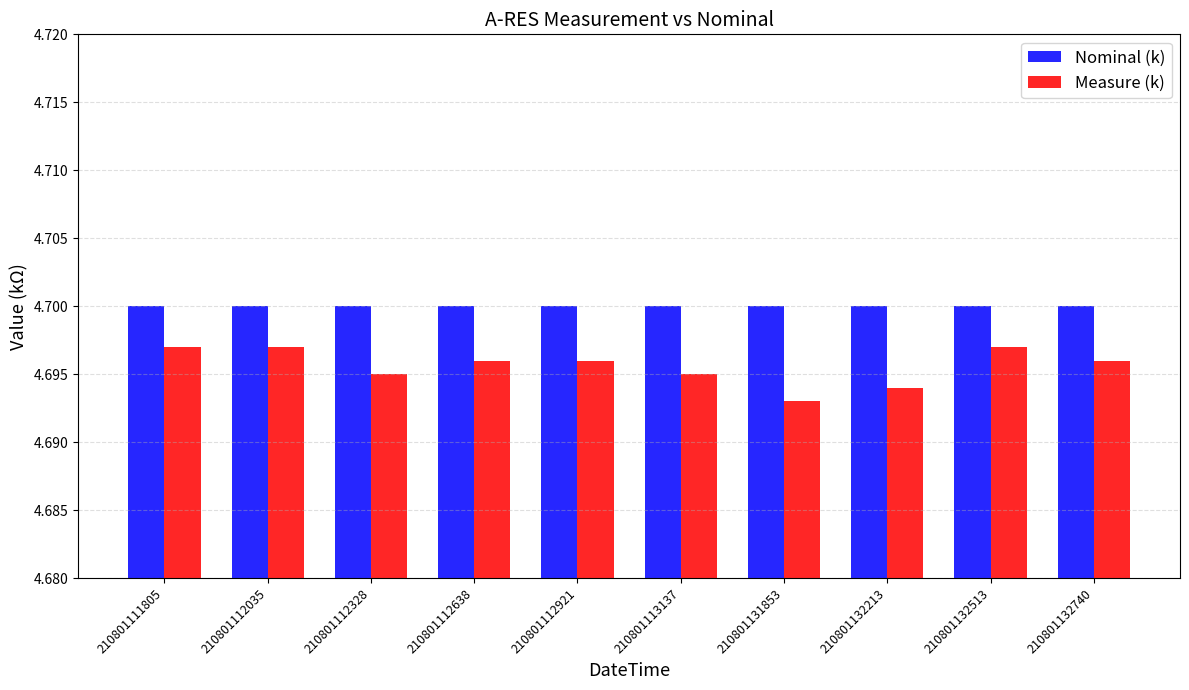

Is it true that Nominal (k) equals 6.1 at 210801132513?

False